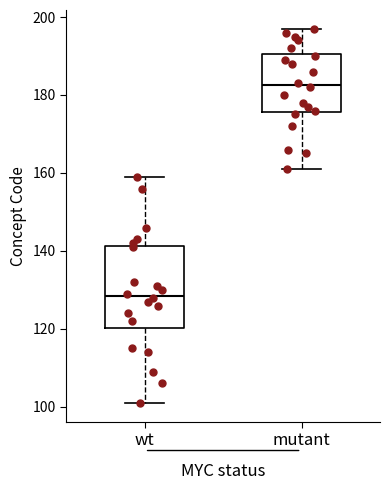

Where is the upper edge of the box for wt on the y-axis? The values are not printed on the chart, so give them approximately, as read against the axis.

142